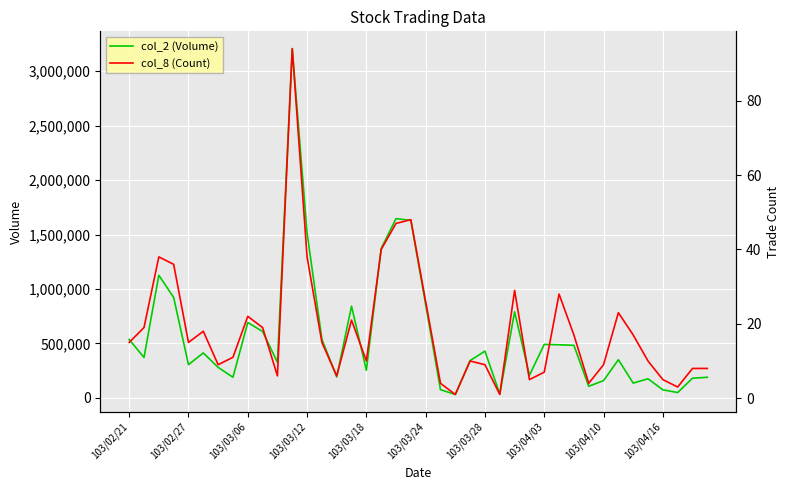

Which series has the largest range (max minus min)?

col_2 (Volume)